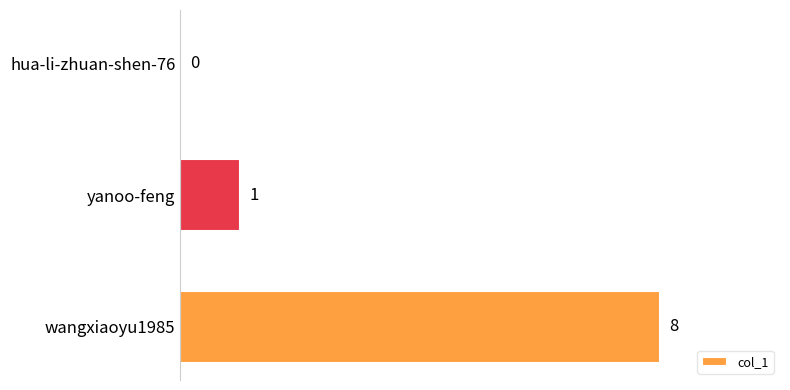

True or false: the data shows 8 at wangxiaoyu1985.

True